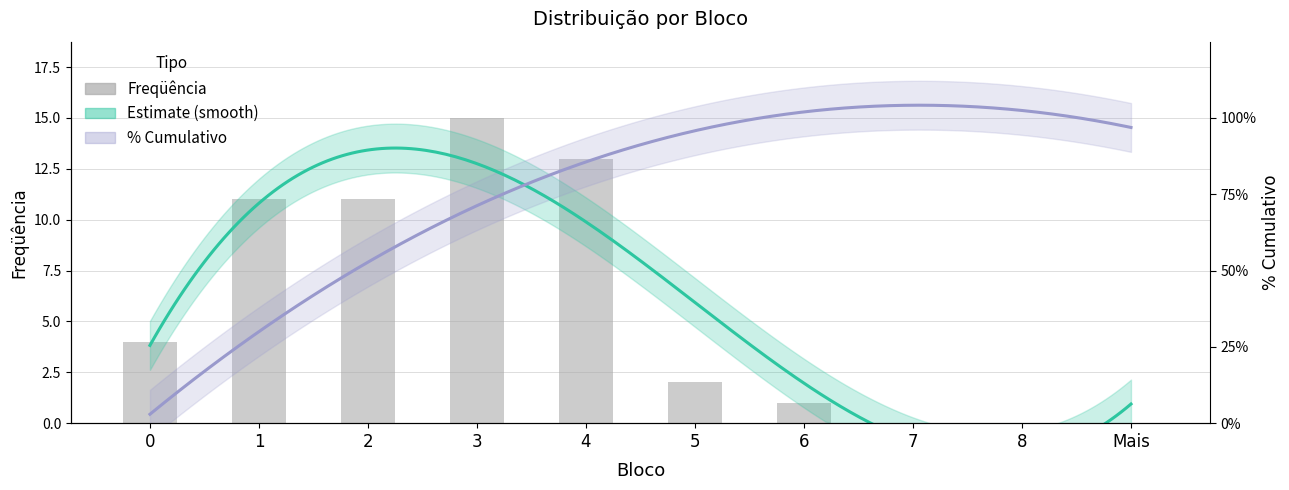

Is it true that the value at 4 is 18?

False